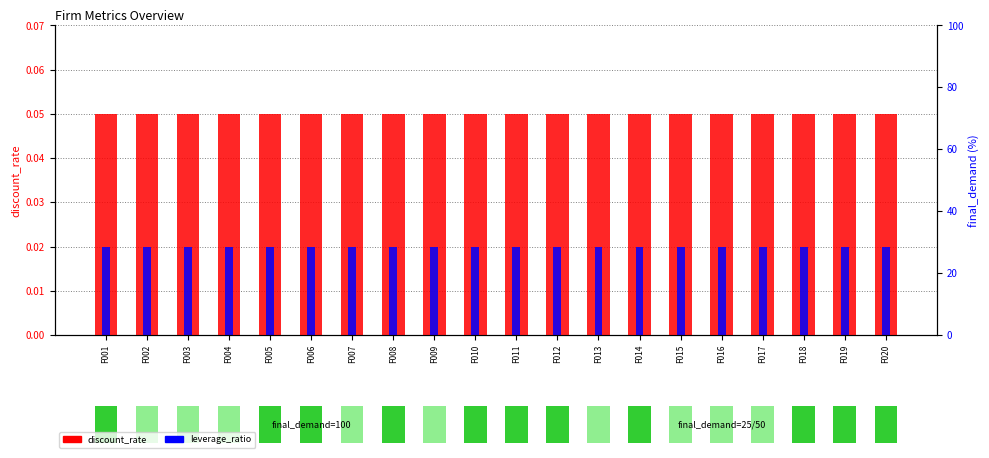

How many bars are there in total?

60